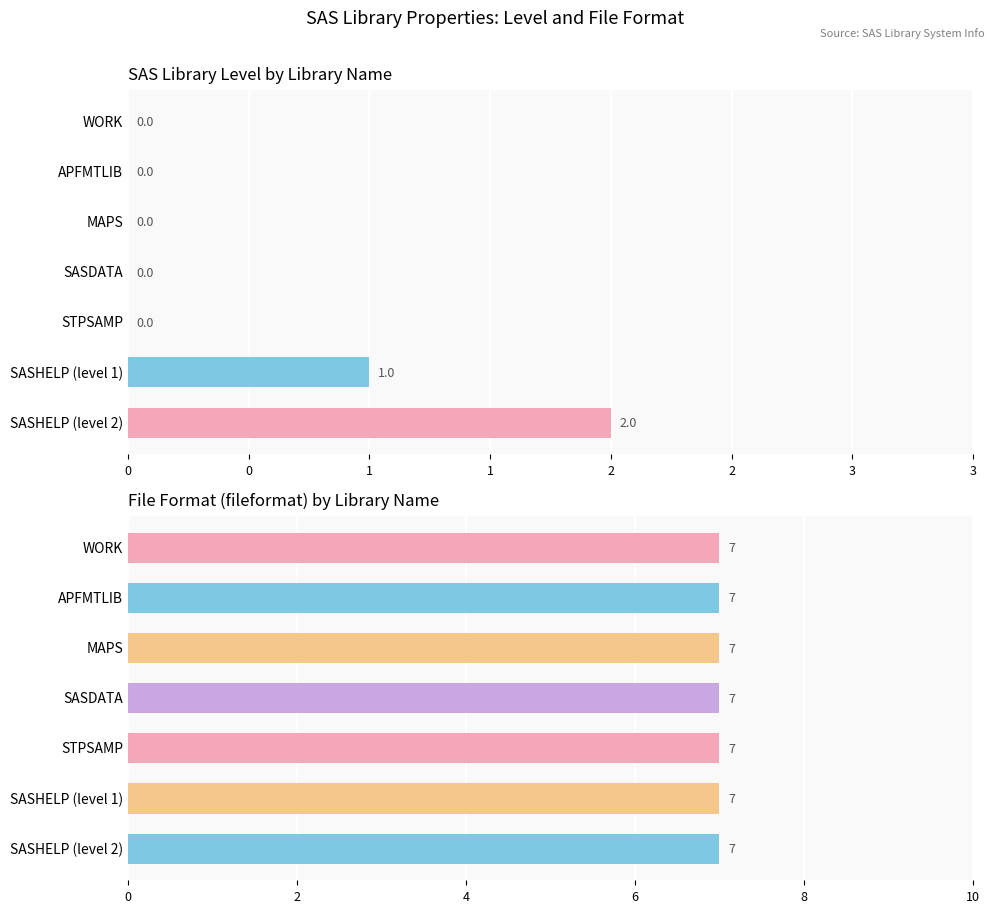

How many data points does each series have?

7